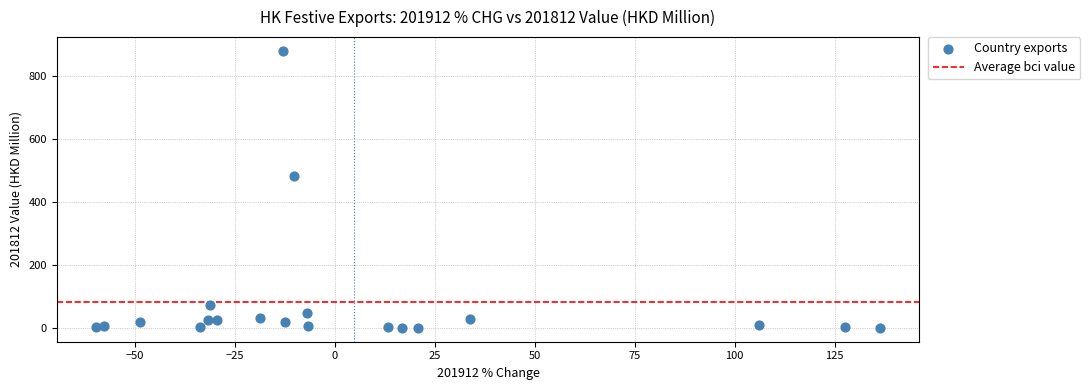

What Y value in the scatter plot is closest to 440?

481.5